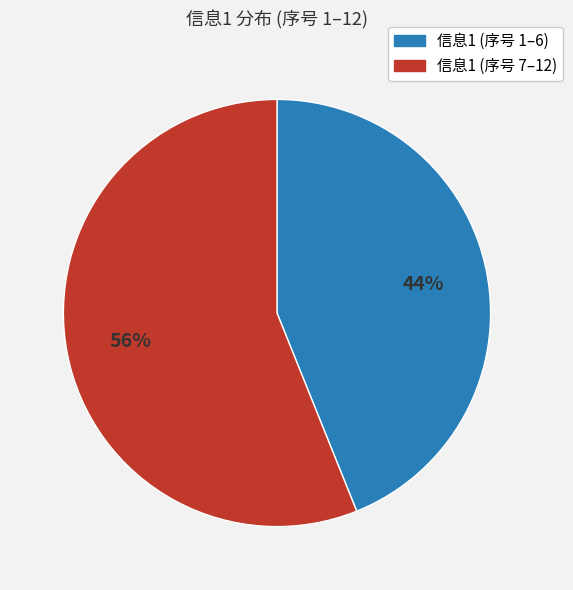

Is there any slice that represents more than half of the pie?

Yes